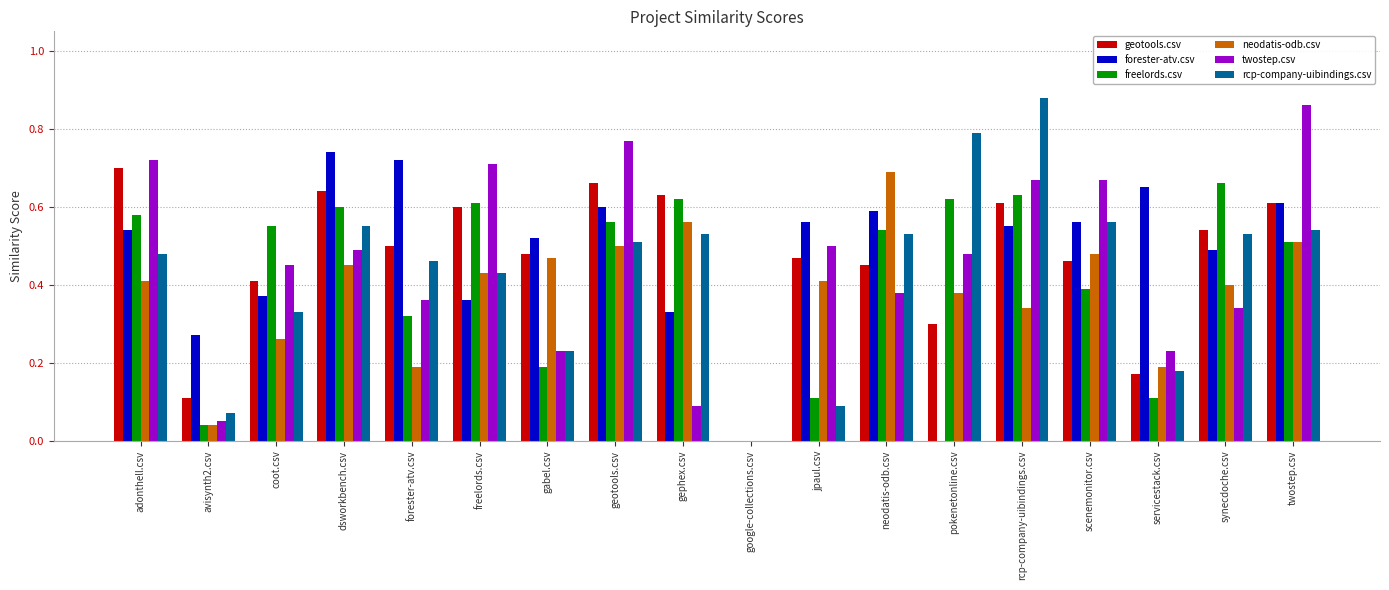

Is it true that forester-atv.csv equals 0.7 at dsworkbench.csv?

True